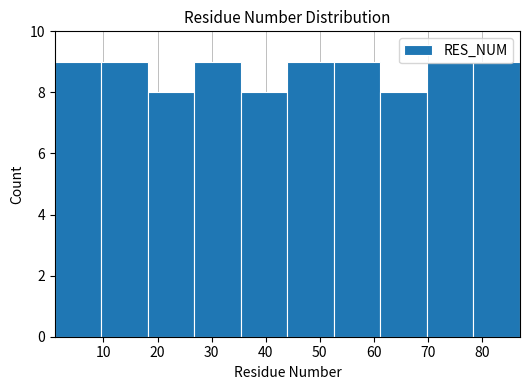

What is the height of the bar covering 78.4 to 87.0 on the x-axis? Neither the bar edges nor the heights are printed on the chart, so give them approximately, as read against the axes.

9